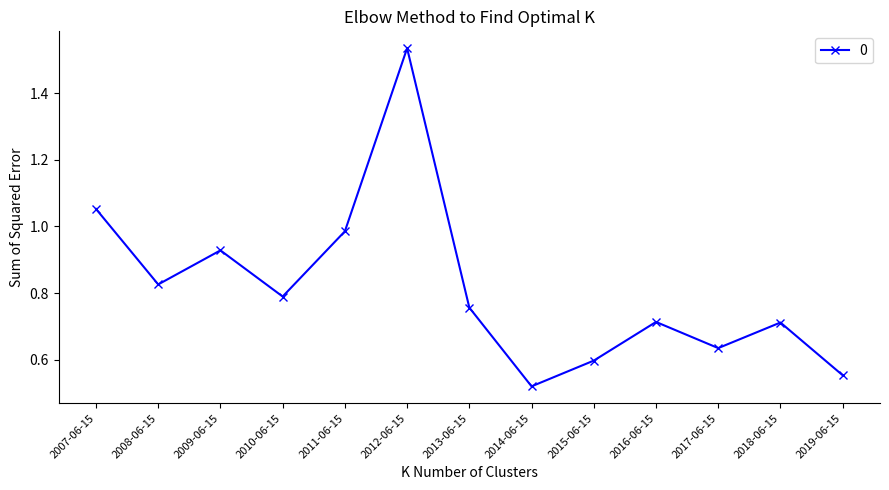

What is the sum of the values at 2007-06-15 and 2014-06-15?

1.6